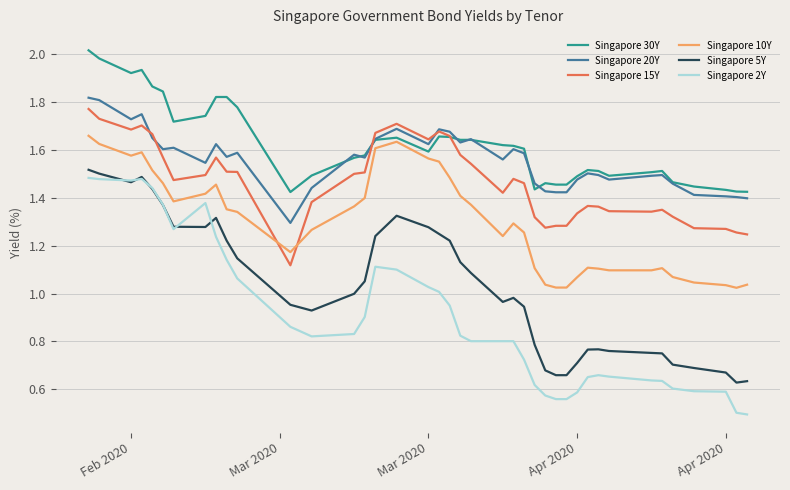

True or false: Singapore 15Y and Singapore 2Y intersect in this chart.

False